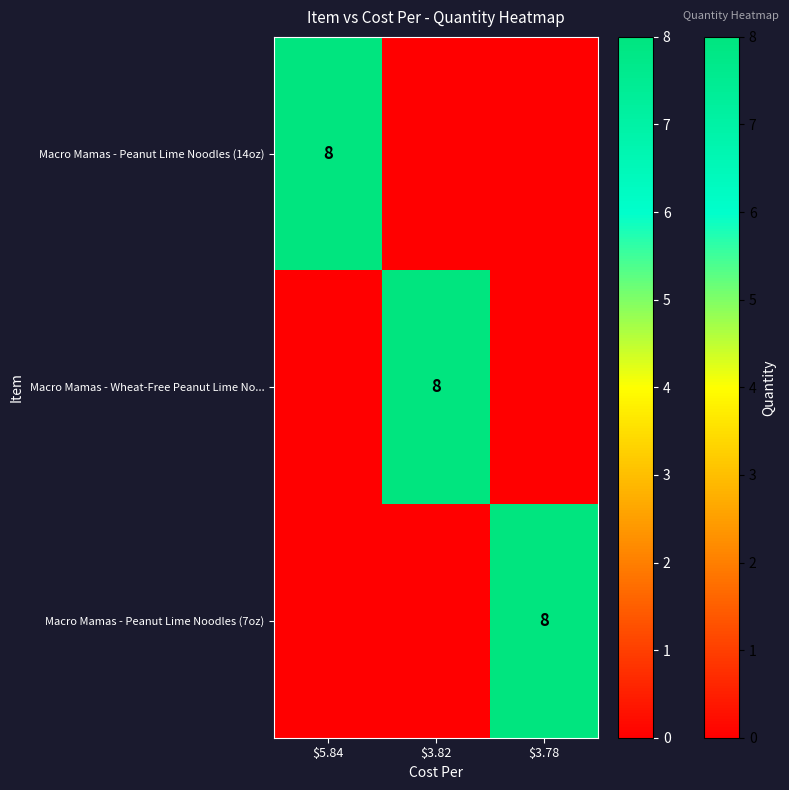

At which category does the chart reach its minimum across all series?

$3.82